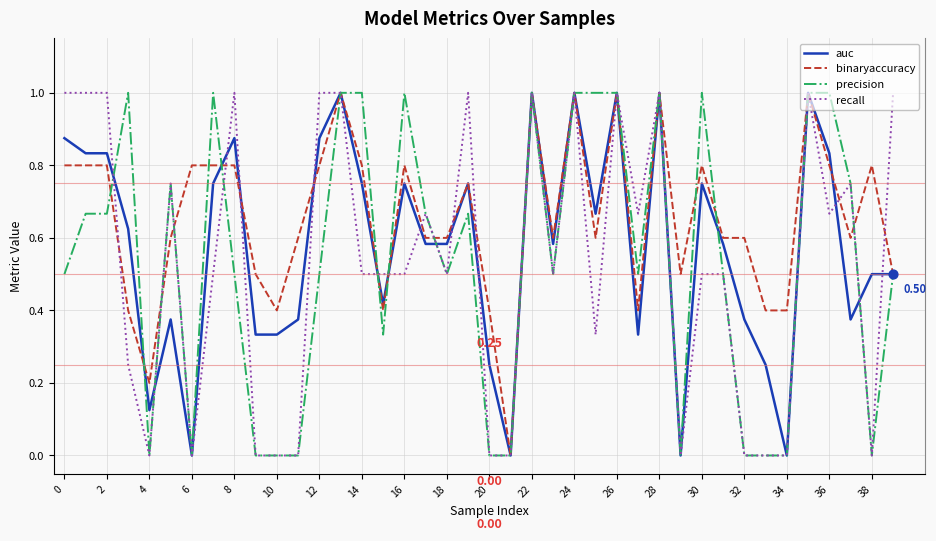

Which series has the largest total across all categories?

binaryaccuracy